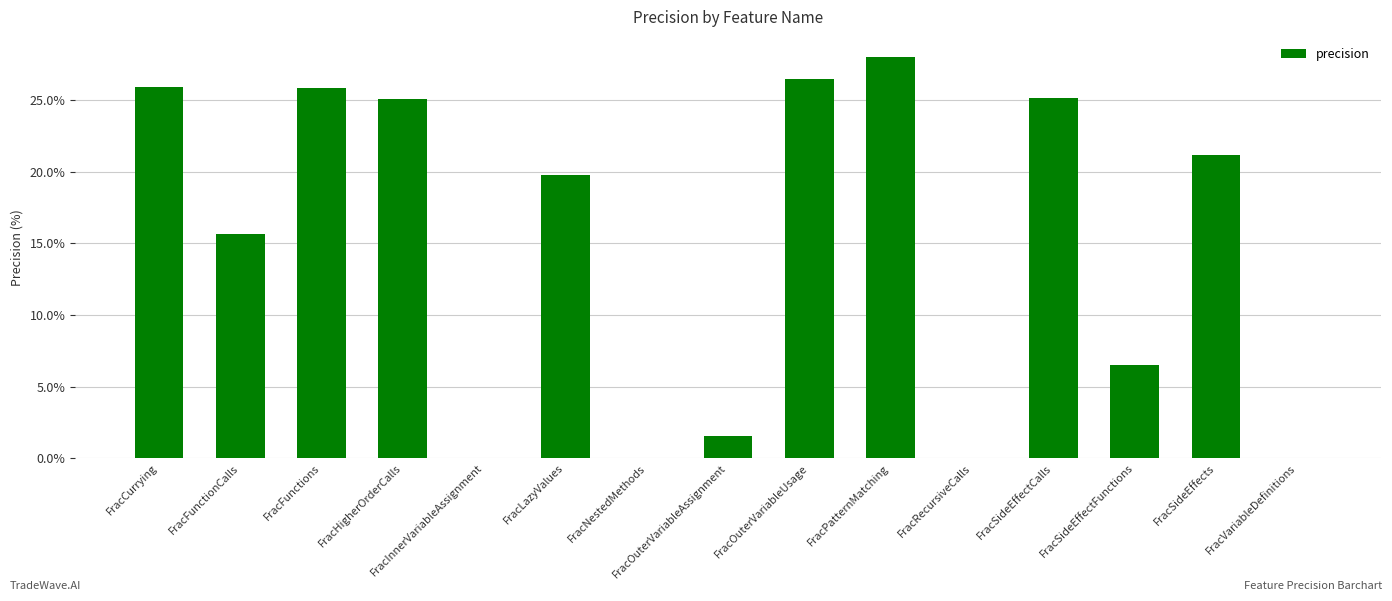

Are the bars horizontal?

No